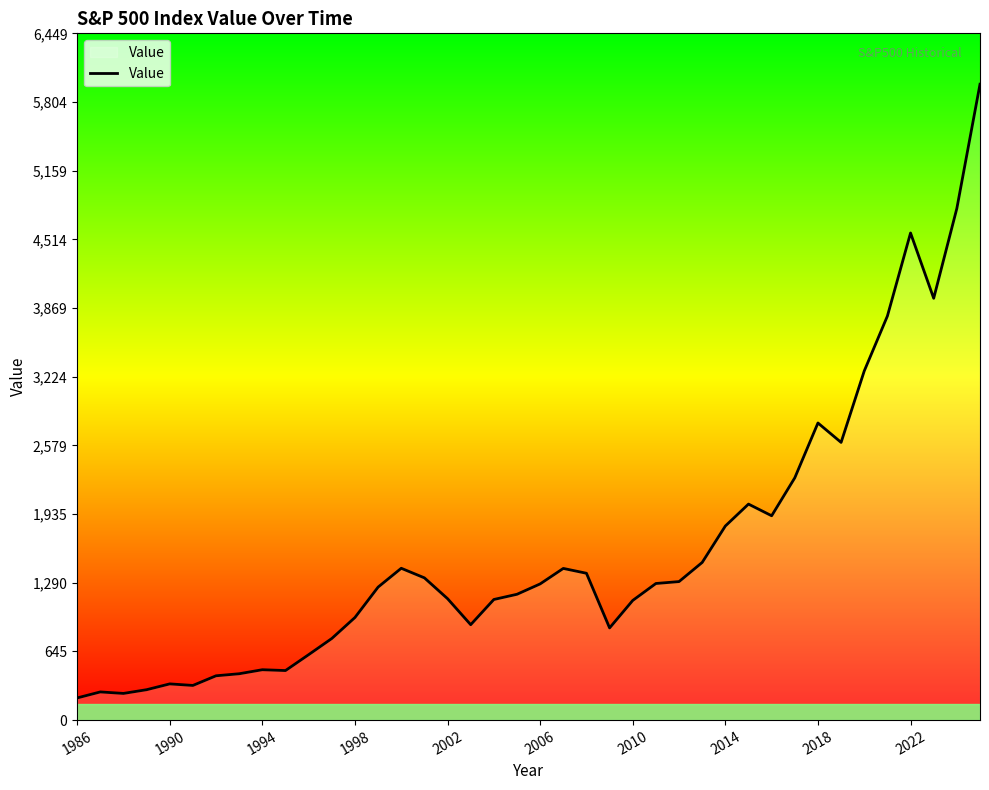

What is the smallest value displayed?

208.2